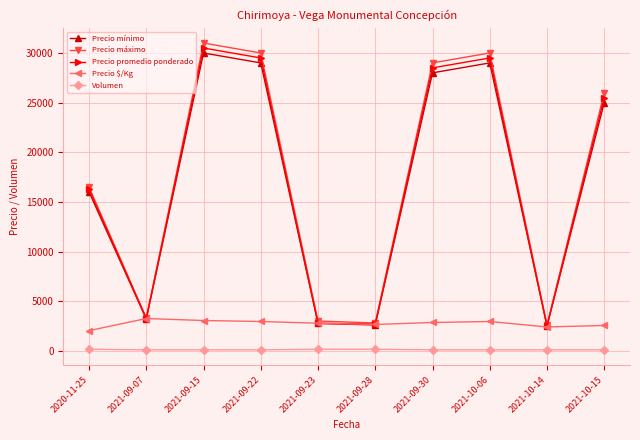

True or false: Volumen and Precio máximo intersect in this chart.

False